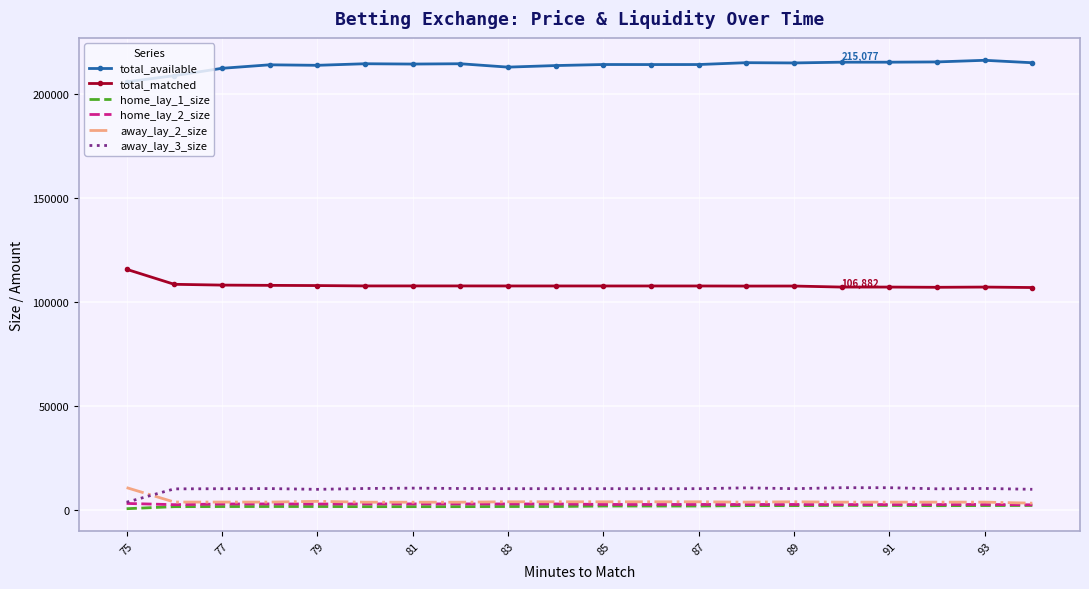

Which series has the largest total across all categories?

total_available